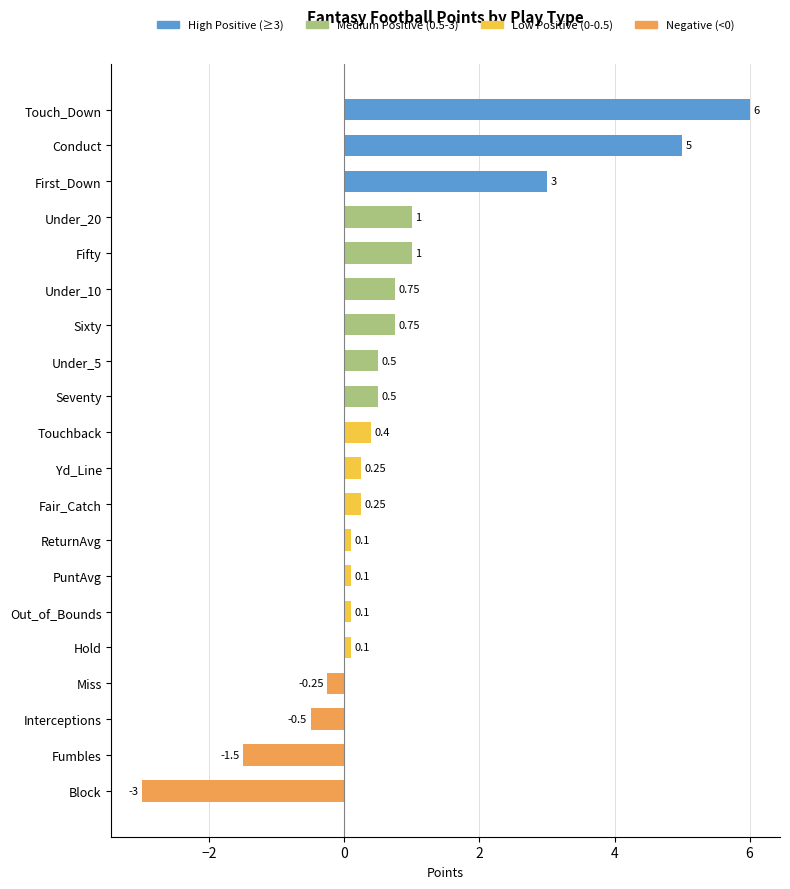

What is the sum of all values?

14.6